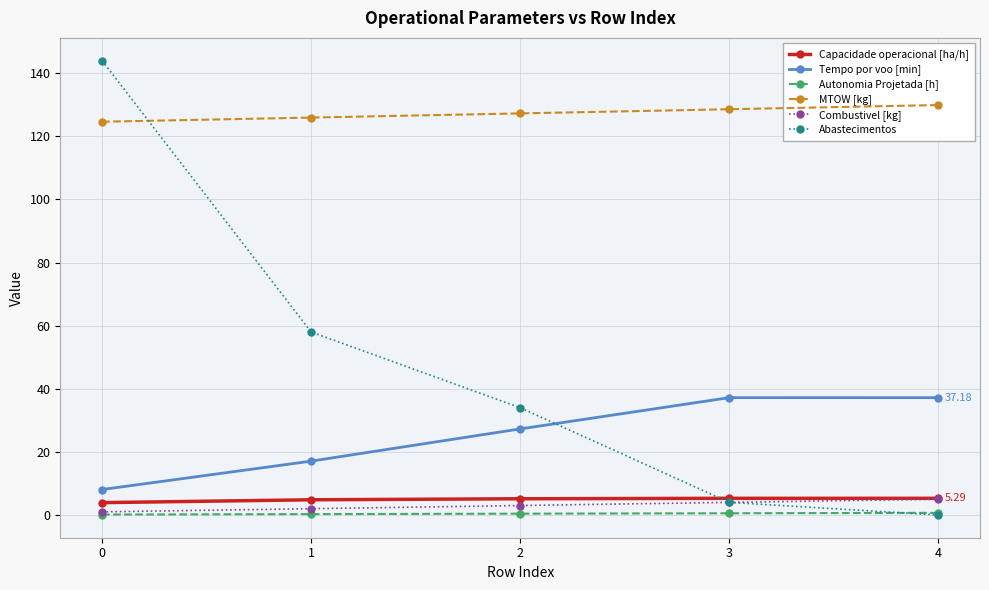

What is the difference between the maximum and minimum values in the Abastecimentos series?

144.0